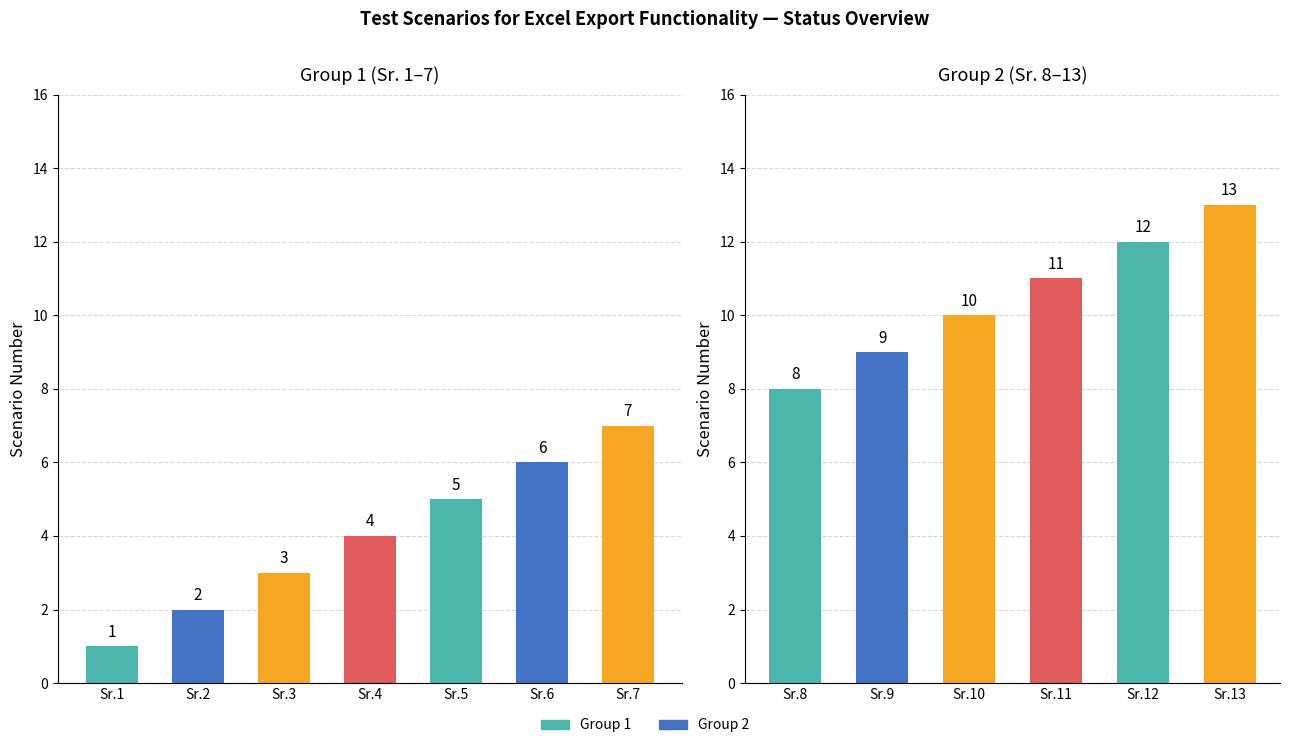

What is the difference between the maximum and second lowest values?

11